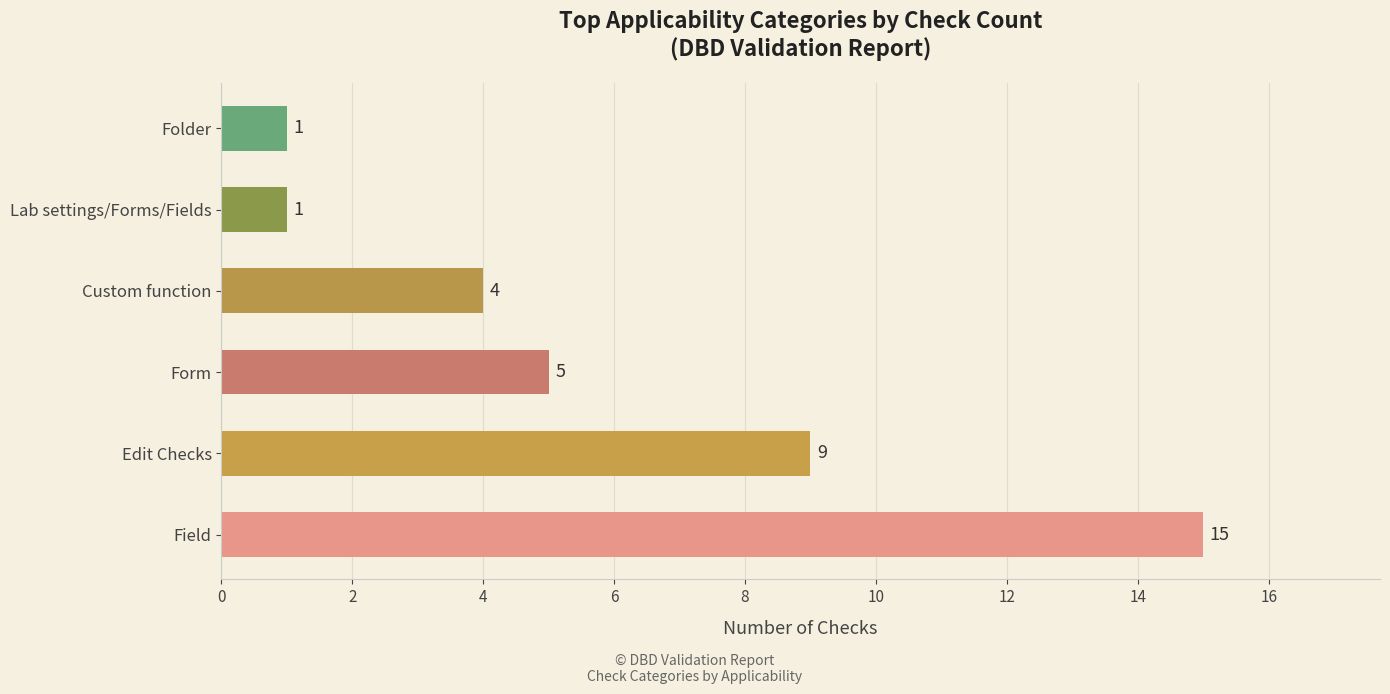

Does the chart contain stacked bars?

No